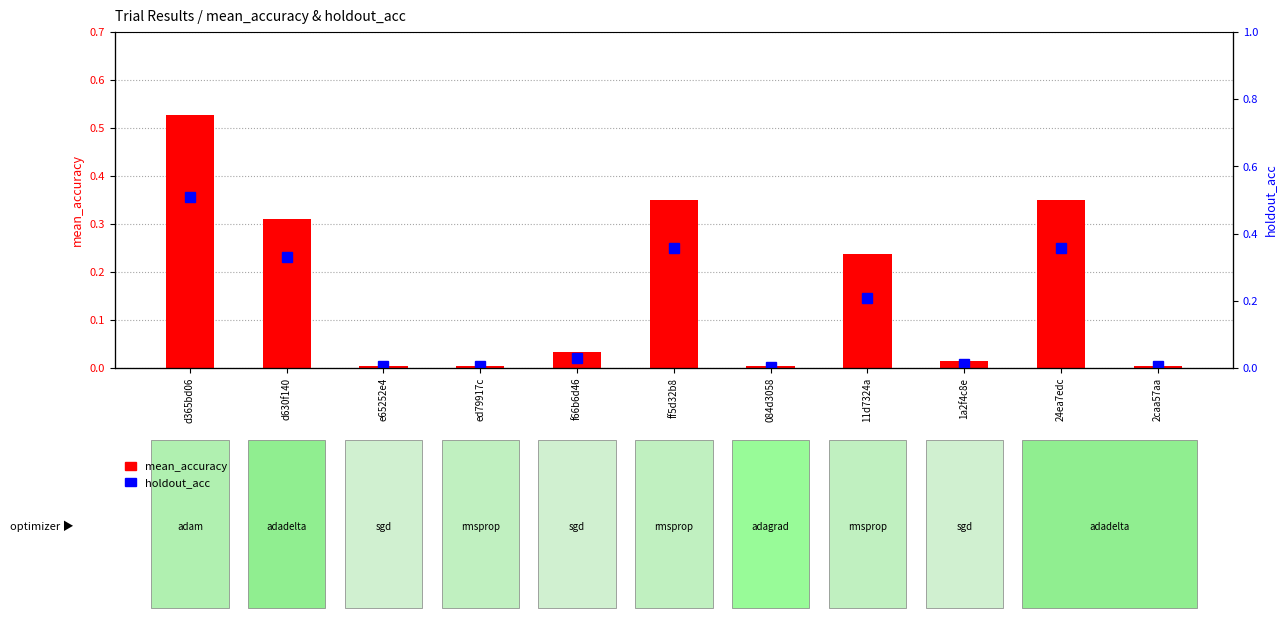

Rank the series at ed79917c from highest to lowest value.

holdout_acc, mean_accuracy